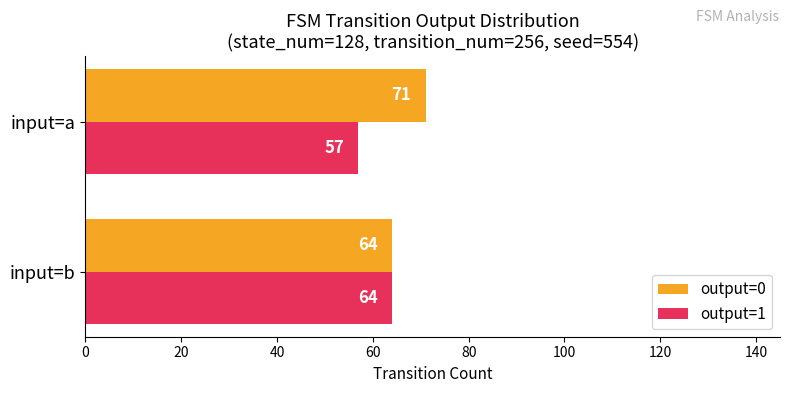

Read the output=1 value at input=b.

64